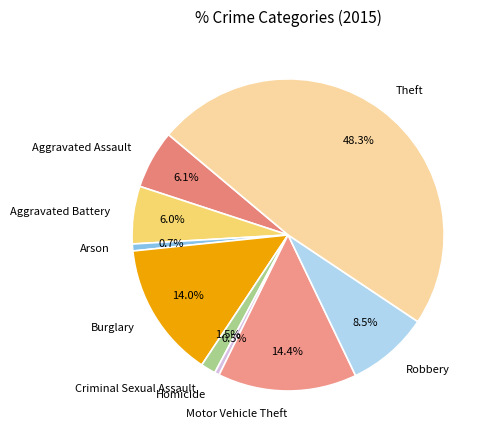

How many slices are in this pie chart?

9